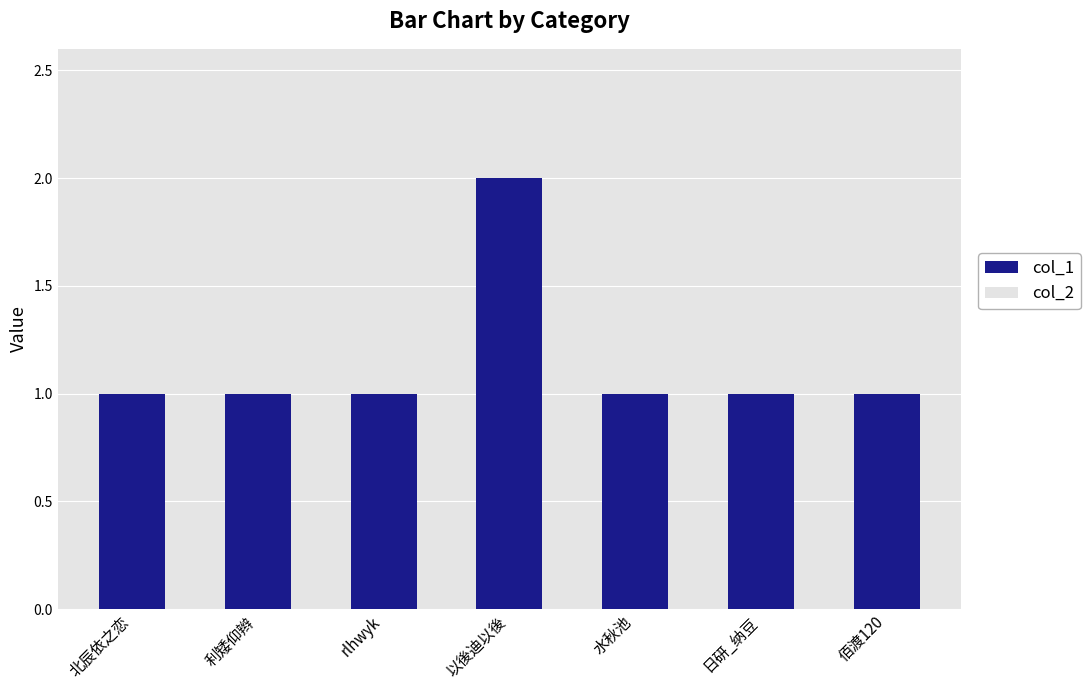

Between 以後迪以後 and 佰渡120, which series saw the biggest shift?

col_1